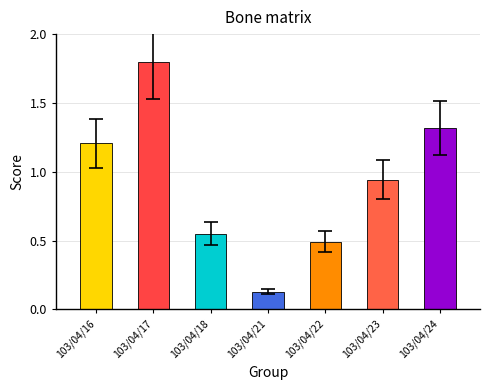

Is it true that the value at 103/04/23 is 0.5?

False